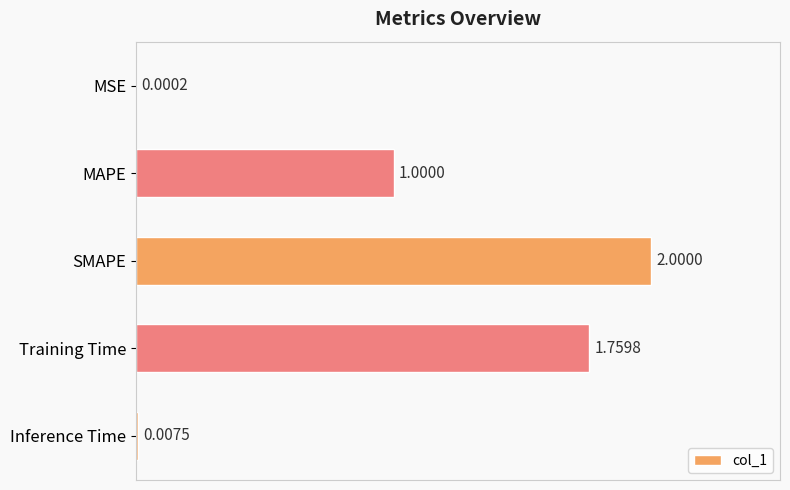

Are the bars grouped side by side (vs. stacked)?

No